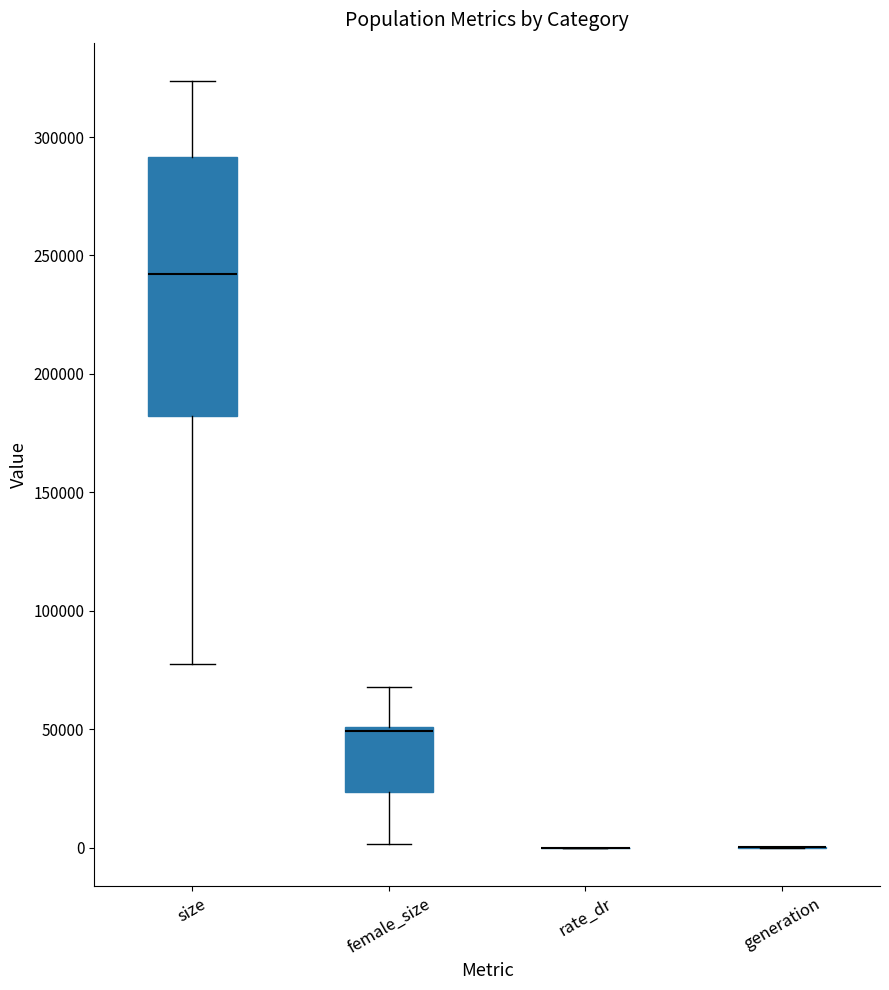

Reading left to right, read every box against the y-axis: the position of its median line, the range the box covers, and the ends of its whiskers. The values are not printed on the chart, so give them approximately, as read against the axis.

size: median 240000, box 180000 to 290000, whiskers 75000 to 325000
female_size: median 50000 (drawn on the box's upper edge), box 25000 to 50000, whiskers 0 to 70000
rate_dr: box collapsed to a line at 0, whiskers 0 to 0
generation: box collapsed to a line at 0, whiskers 0 to 0